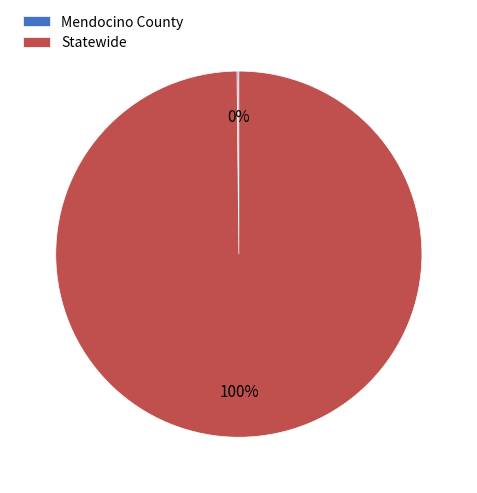

Is there any slice that represents more than half of the pie?

Yes